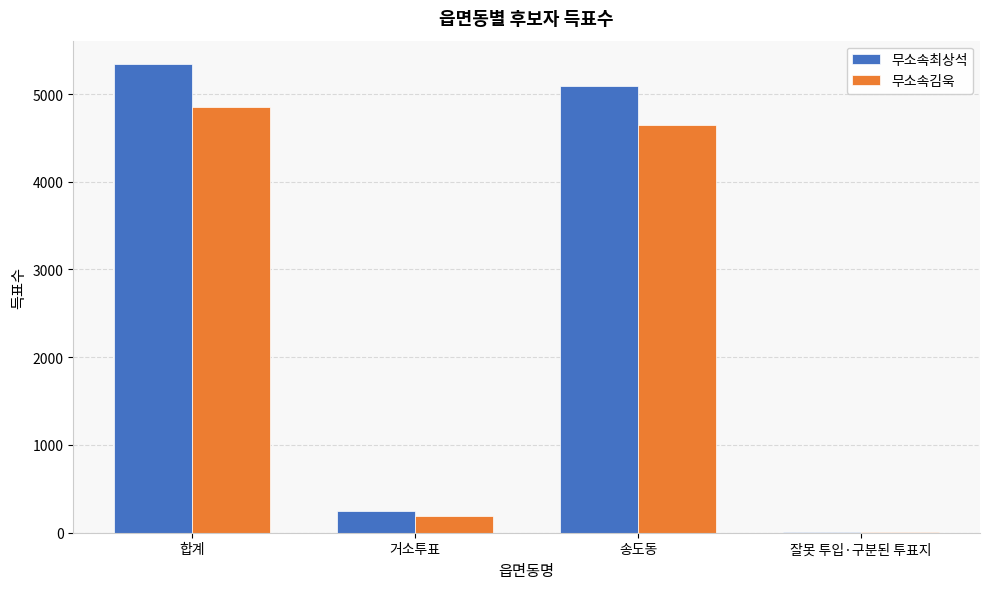

How many series are shown in this chart?

2